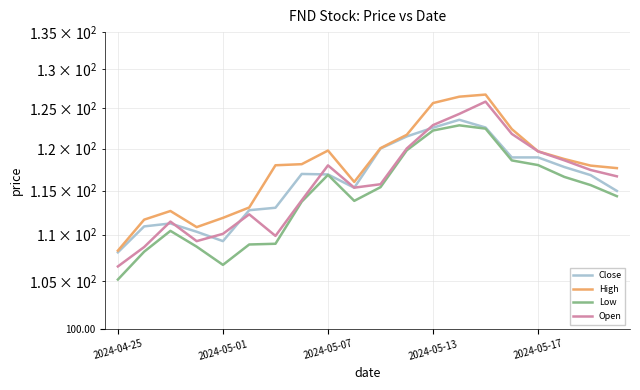

Reading left to right, list all the values displayed in this chart.

Close: 108.1	110.9	111.3	110.3	109.3	112.8	113.0	117.0	116.9	115.3	120.0	121.5	122.6	123.6	122.6	118.9	118.9	117.8	116.8	115.0
High: 108.2	111.7	112.7	110.8	111.9	113.1	118.0	118.1	119.8	116.0	120.1	121.7	125.7	126.5	126.7	122.4	119.7	118.7	118.0	117.7
Low: 105.1	108.1	110.4	108.7	106.7	108.9	109.0	113.7	116.9	113.8	115.4	119.8	122.2	122.9	122.4	118.6	118.0	116.6	115.7	114.4
Open: 106.5	108.6	111.5	109.3	110.1	112.3	109.9	113.9	118.0	115.4	115.8	120.0	122.9	124.3	125.8	121.8	119.7	118.6	117.4	116.7